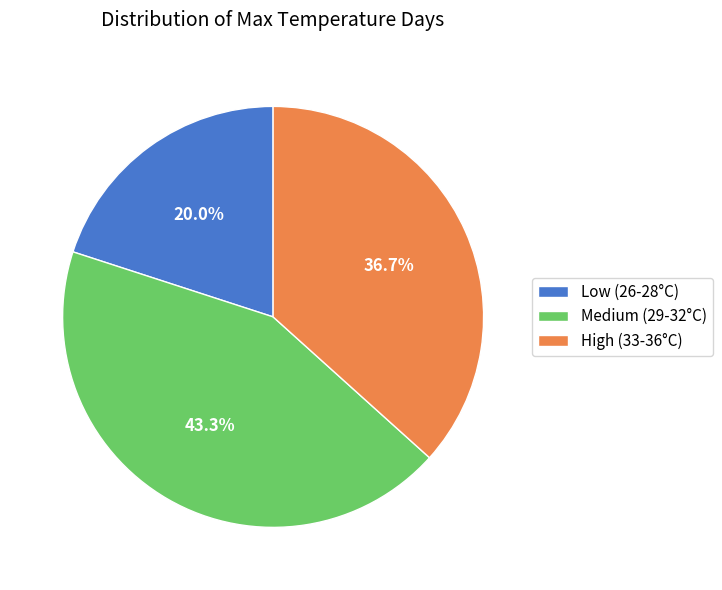

Count the number of slices in the pie.

3